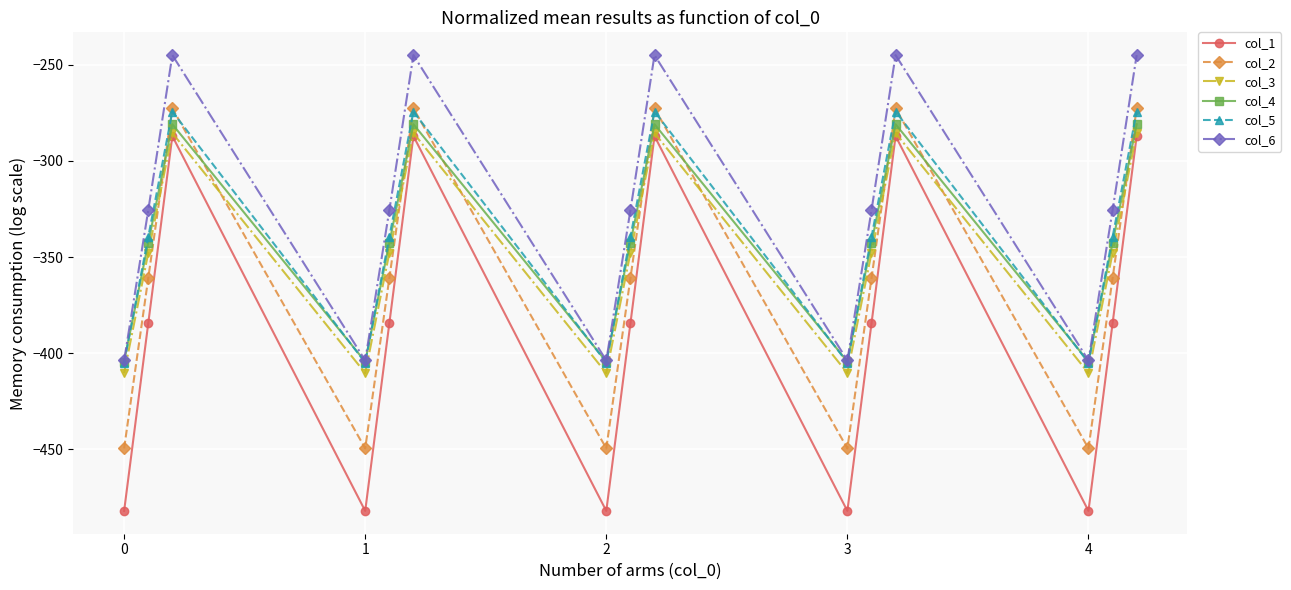

Which series has the largest total across all categories?

col_6